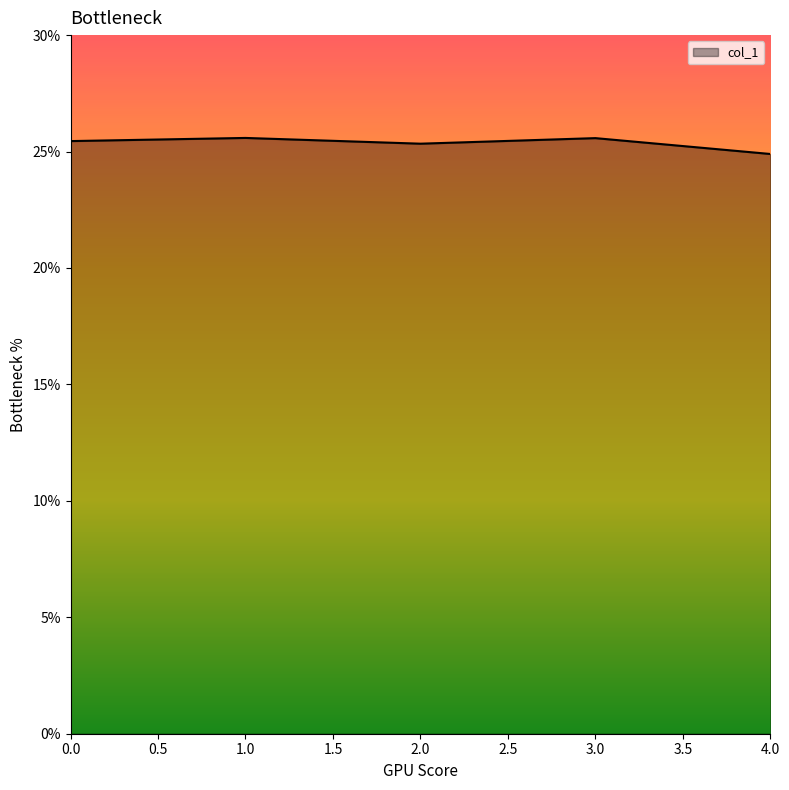

What is the average value?

25.4